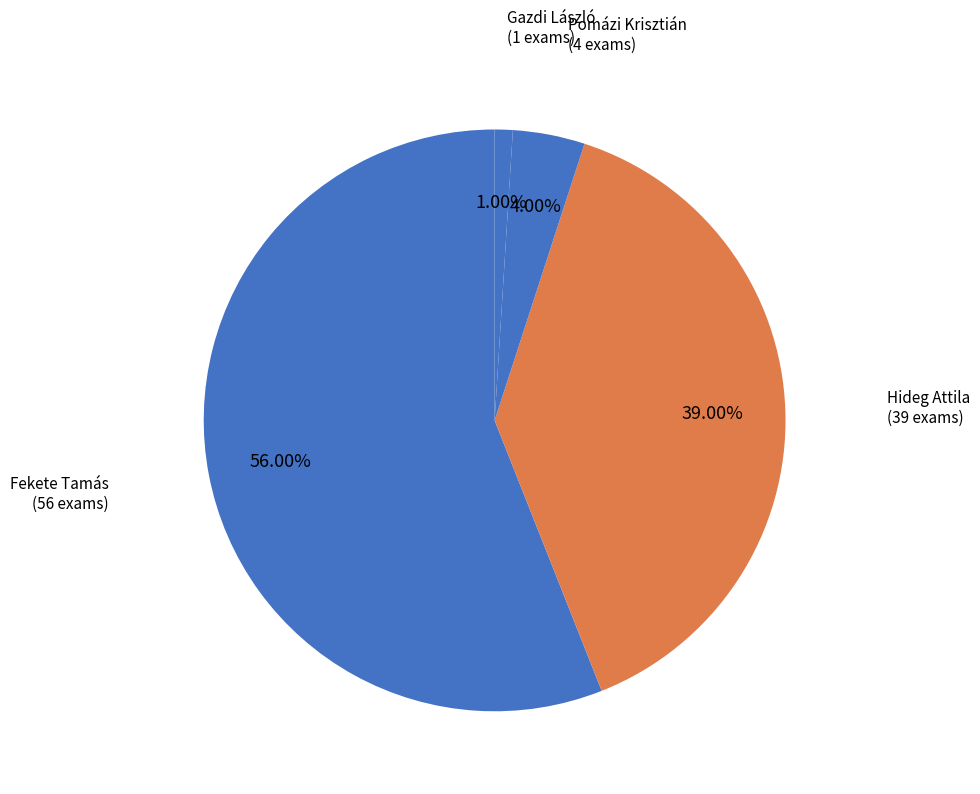

Combined, do Hideg Attila and Fekete Tamás account for over 50%?

Yes